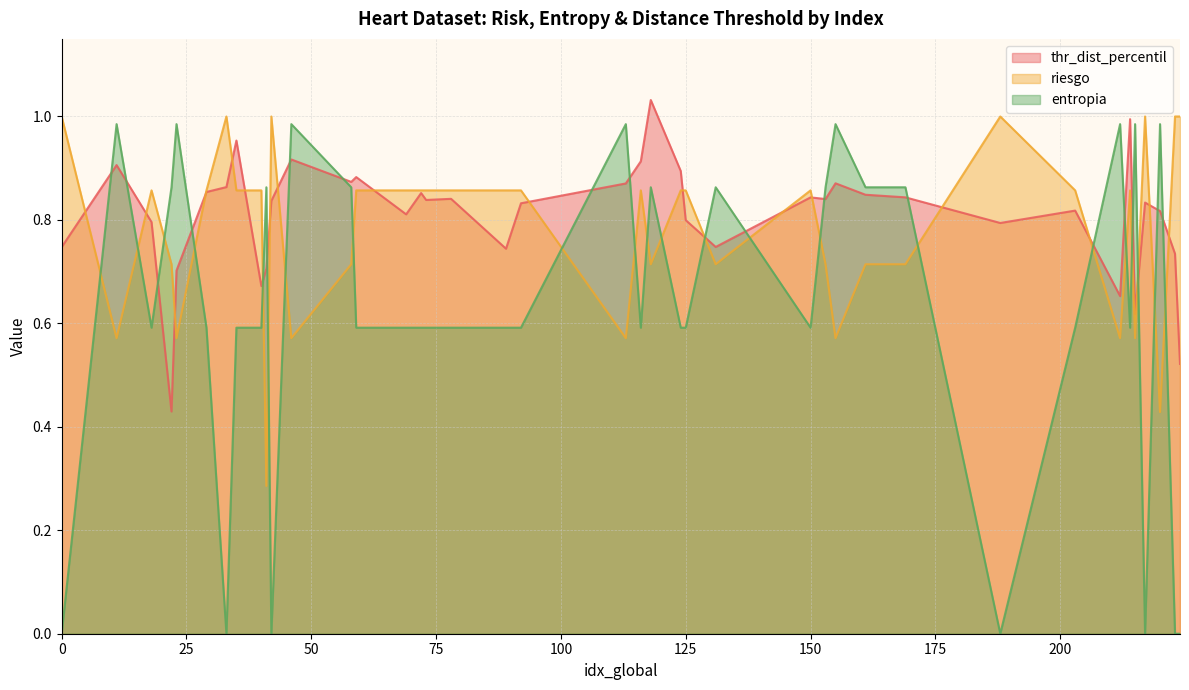

Reading left to right, transcribe all the data shown in this chart.

thr_dist_percentil: 0=0.7	11=0.9	18=0.8	22=0.4	23=0.7	29=0.9	33=0.9	35=1.0	40=0.7	41=0.7	42=0.8	46=0.9	58=0.9	59=0.9	69=0.8	72=0.9	73=0.8	78=0.8	89=0.7	92=0.8	113=0.9	116=0.9	118=1.0	124=0.9	125=0.8	131=0.7	150=0.8	153=0.8	155=0.9	161=0.8	169=0.8	188=0.8	203=0.8	212=0.7	214=1.0	215=0.6	217=0.8	220=0.8	223=0.7	224=0.5
riesgo: 0=1.0	11=0.6	18=0.9	22=0.7	23=0.6	29=0.9	33=1.0	35=0.9	40=0.9	41=0.3	42=1.0	46=0.6	58=0.7	59=0.9	69=0.9	72=0.9	73=0.9	78=0.9	89=0.9	92=0.9	113=0.6	116=0.9	118=0.7	124=0.9	125=0.9	131=0.7	150=0.9	153=0.7	155=0.6	161=0.7	169=0.7	188=1.0	203=0.9	212=0.6	214=0.9	215=0.6	217=1.0	220=0.4	223=1.0	224=1.0
entropia: 0=0.0	11=1.0	18=0.6	22=0.9	23=1.0	29=0.6	33=0.0	35=0.6	40=0.6	41=0.9	42=0.0	46=1.0	58=0.9	59=0.6	69=0.6	72=0.6	73=0.6	78=0.6	89=0.6	92=0.6	113=1.0	116=0.6	118=0.9	124=0.6	125=0.6	131=0.9	150=0.6	153=0.9	155=1.0	161=0.9	169=0.9	188=0.0	203=0.6	212=1.0	214=0.6	215=1.0	217=0.0	220=1.0	223=0.0	224=0.0